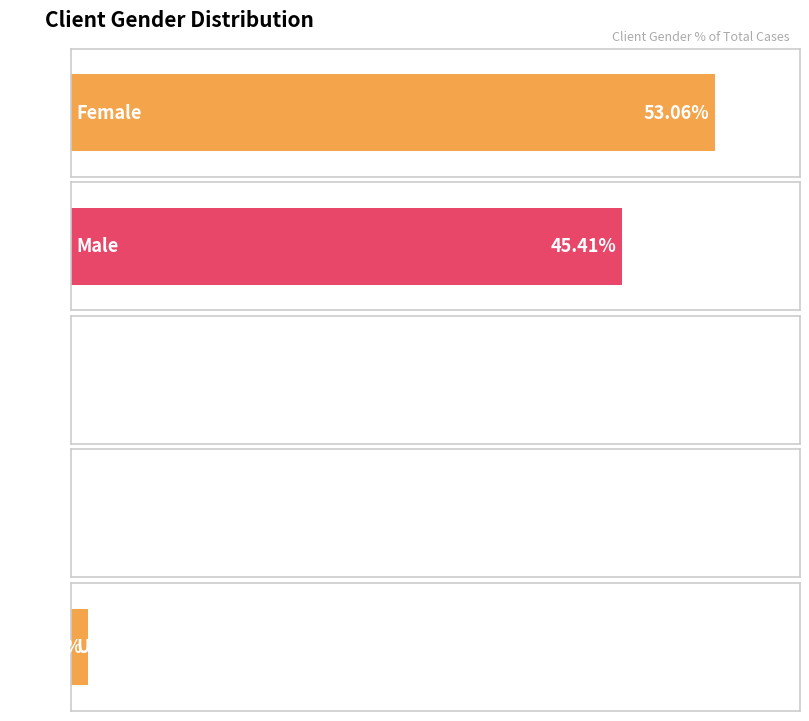

What is the sum of all values?

100.0